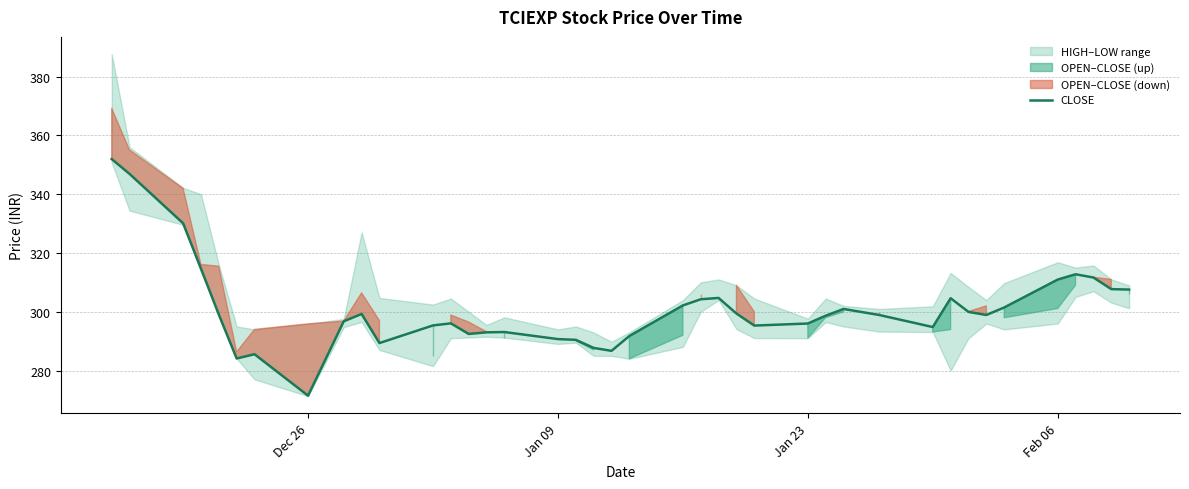

Is this an area chart (filled region under the line)?

No